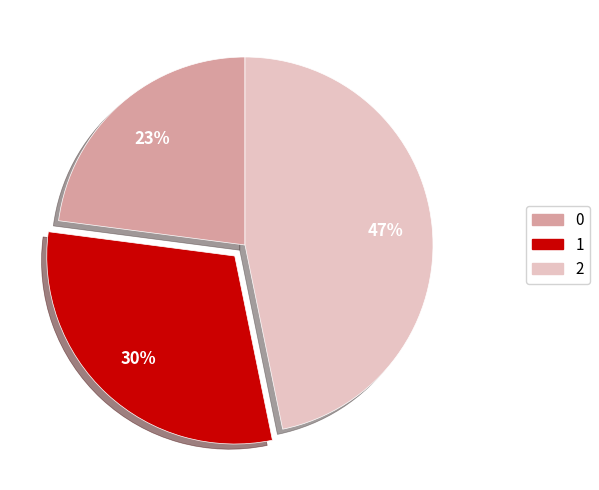

What percentage is the 1 slice, to the nearest percent?

30%